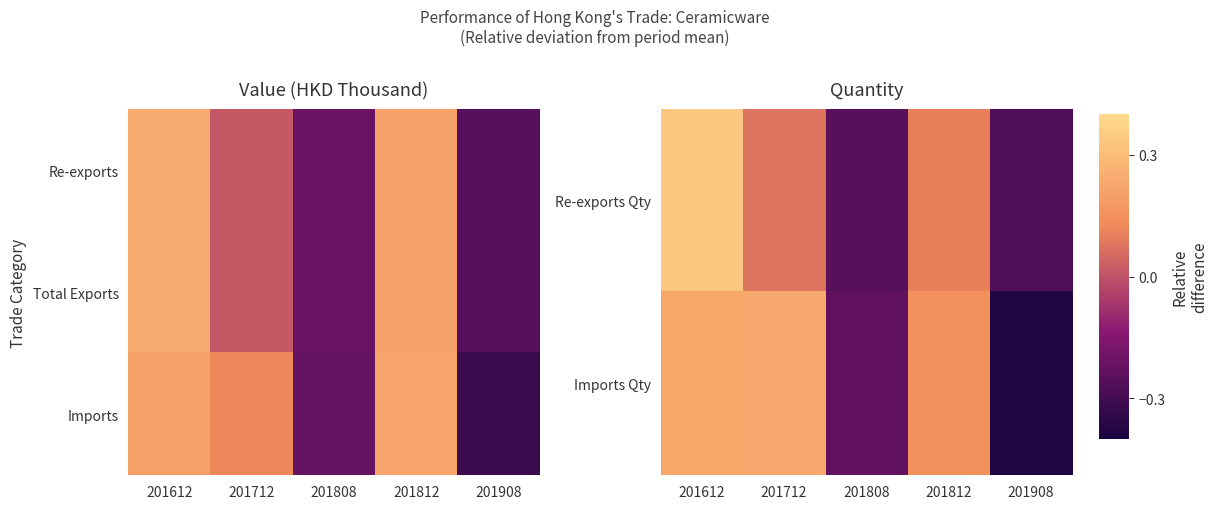

What is the total value across all series at 201908?

-1.0